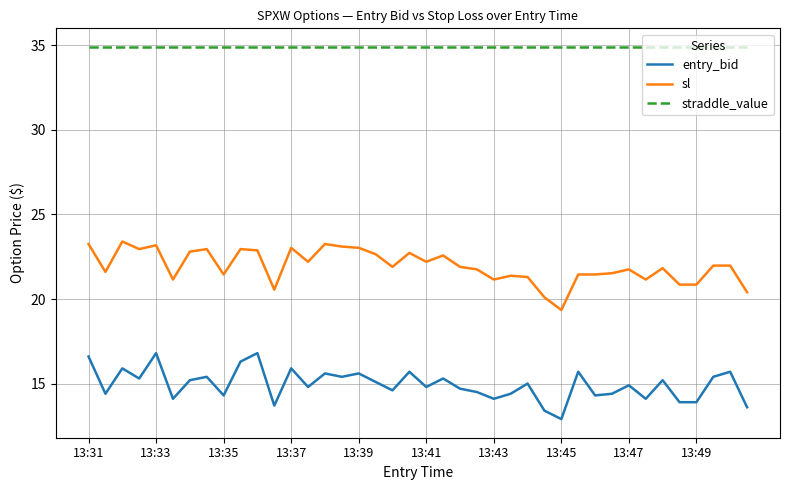

Rank the series by their maximum value, from lowest to highest.

entry_bid, sl, straddle_value